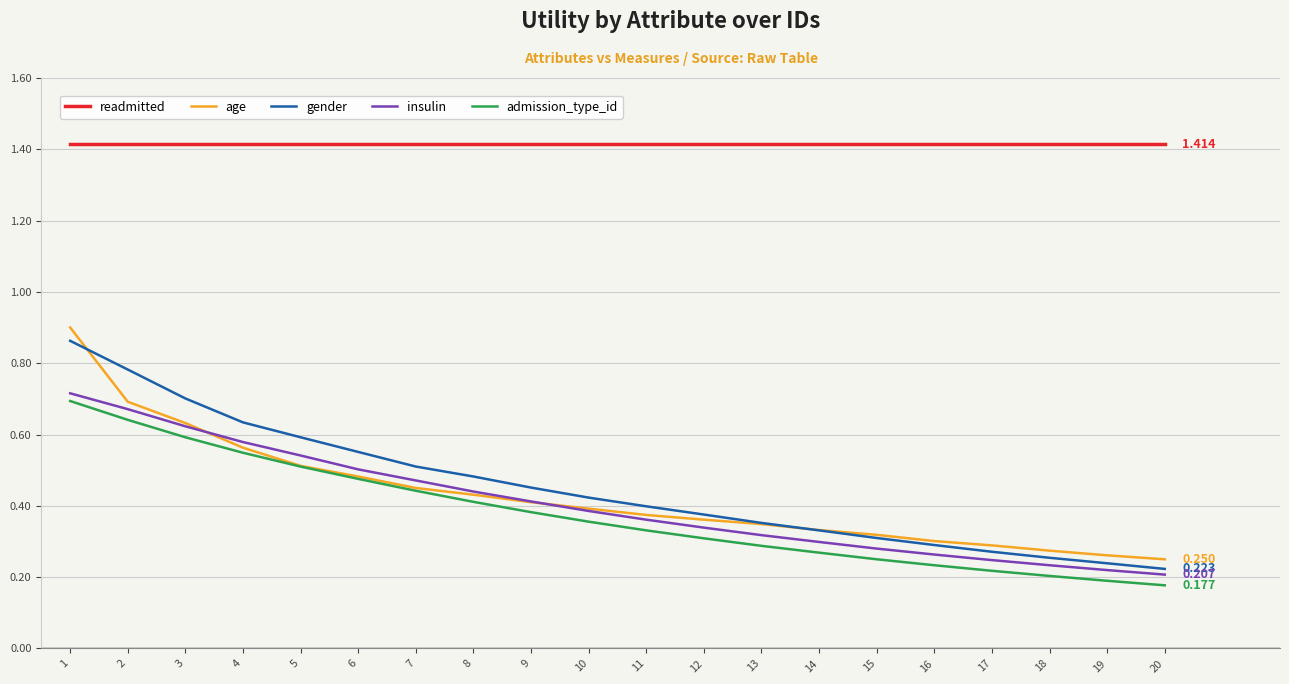

Is the value of readmitted at 10 greater than the value of age at 5?

Yes